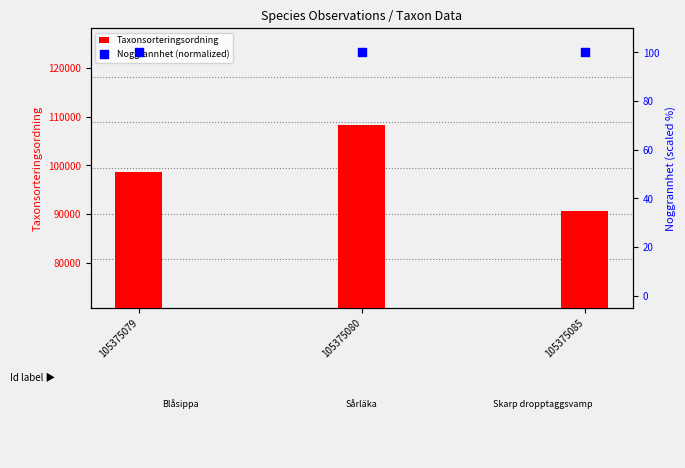

What are all the series names shown in the legend?

Taxonsorteringsordning, Noggrannhet (normalized)